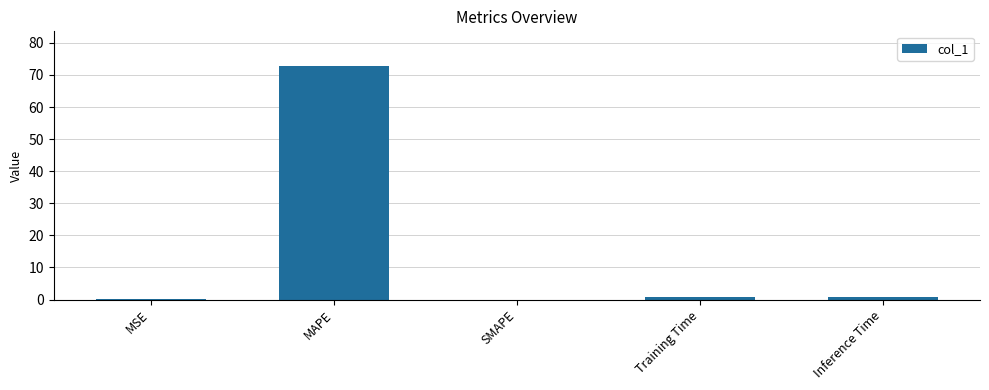

Which has a higher value, SMAPE or Inference Time?

Inference Time